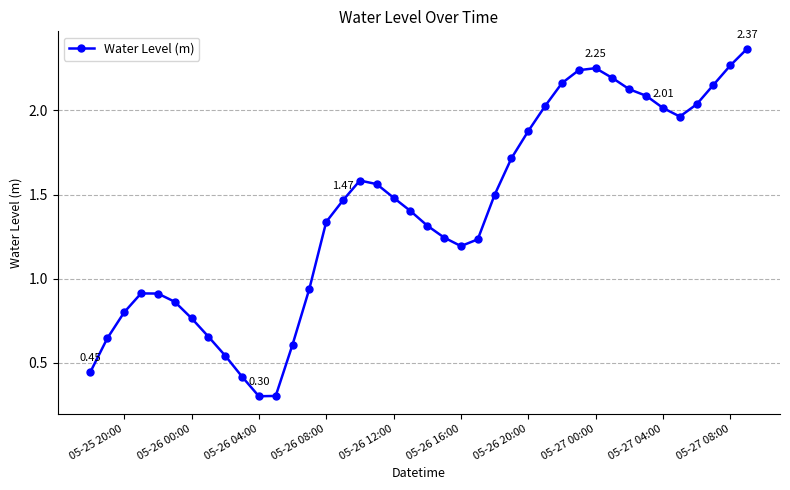

What is the average value?

1.4